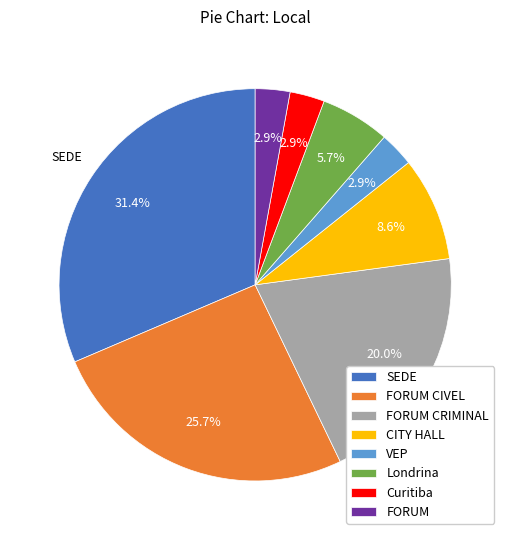

What percentage is NOT represented by Londrina?

94.3%